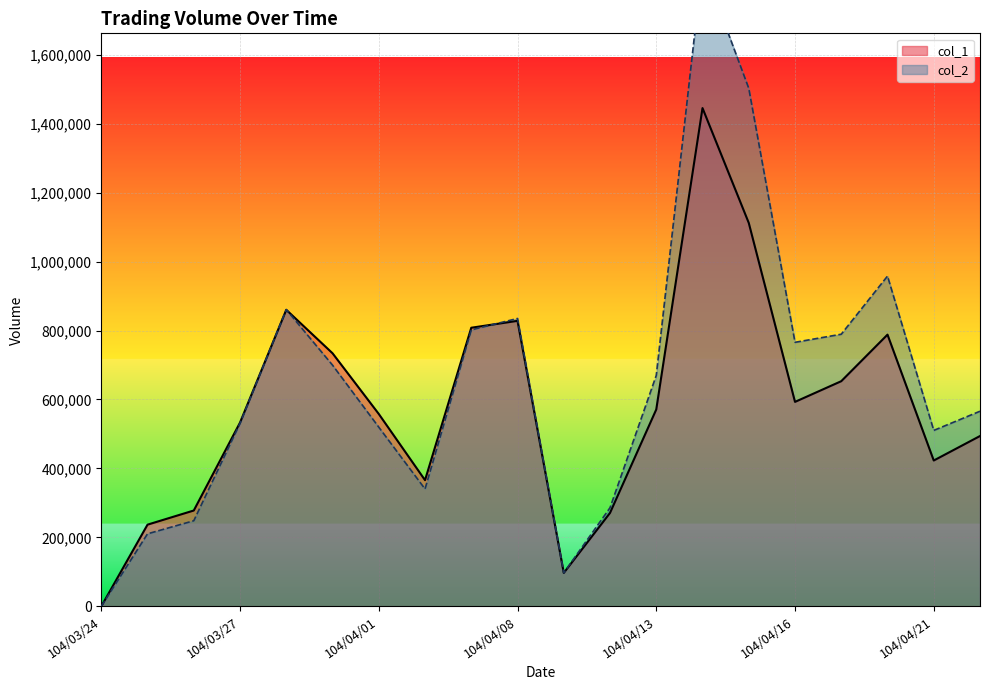

What is the spread (max minus min) of values at 104/04/16?

172750